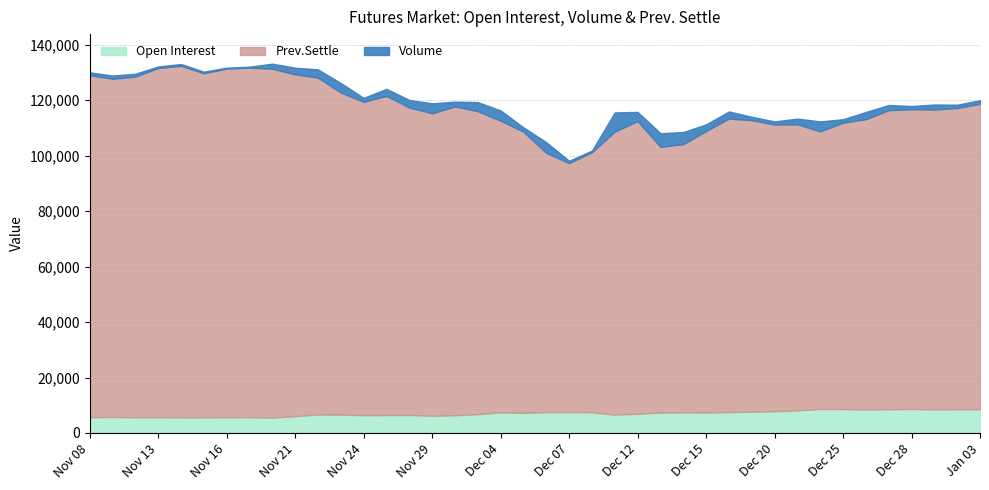

Where is Volume nearest to the value 3612?

Dec 22